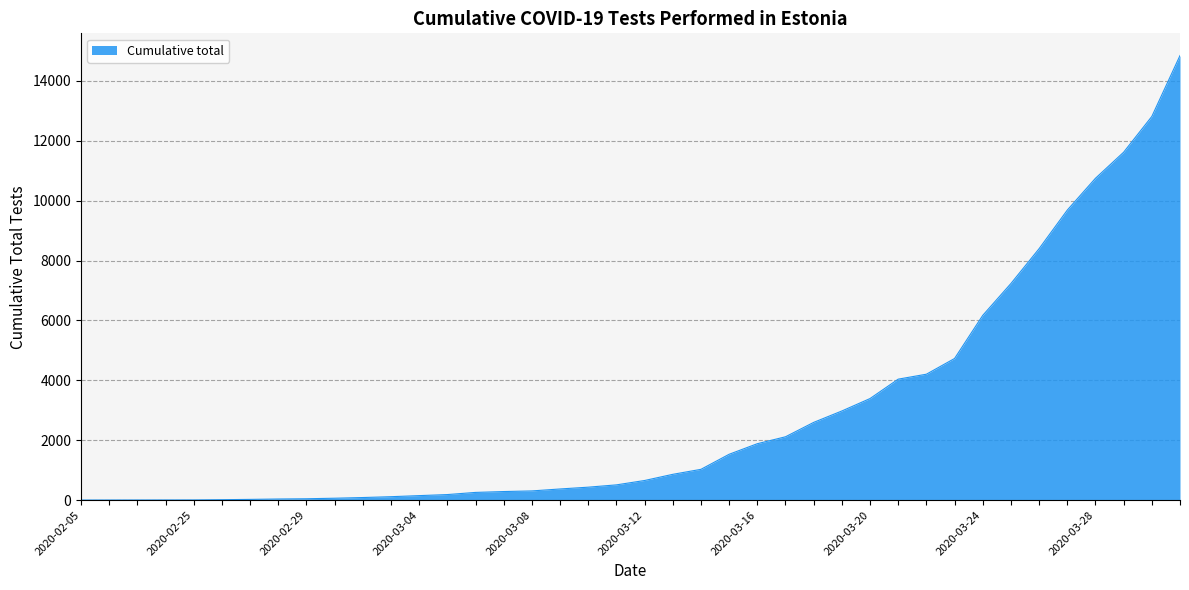

What is the average value?

2860